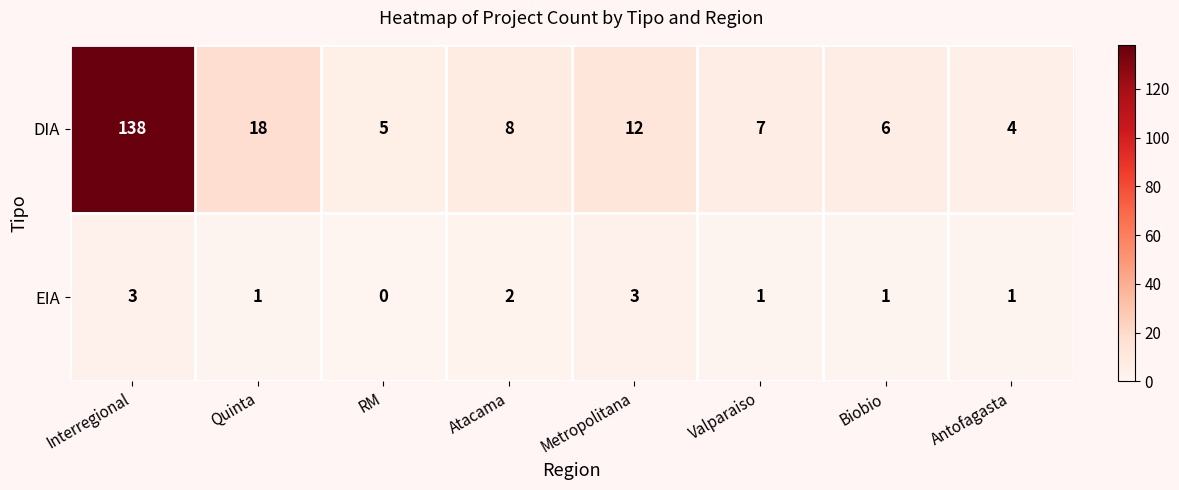

List the series in order of their overall mean, highest first.

DIA, EIA